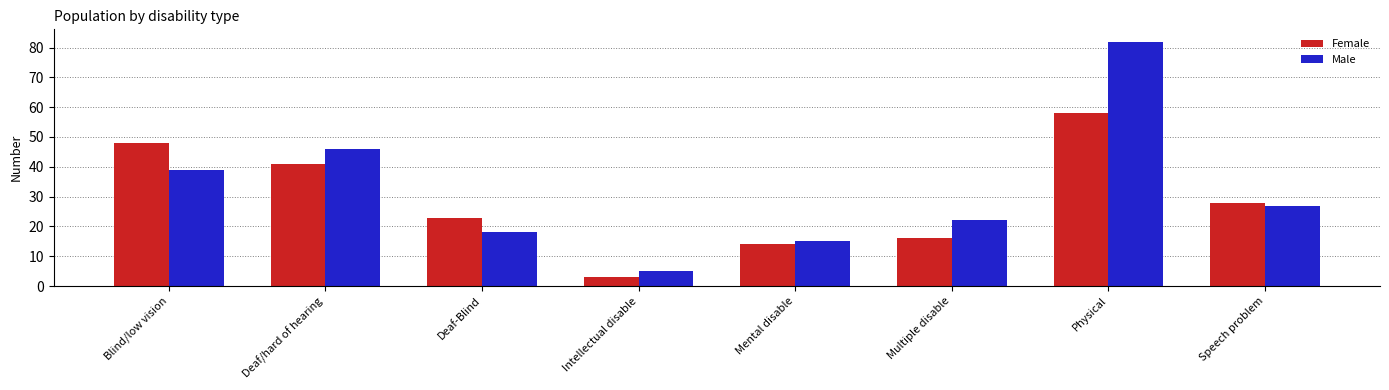

What is the difference between the Female values at Speech problem and Mental disable?

14